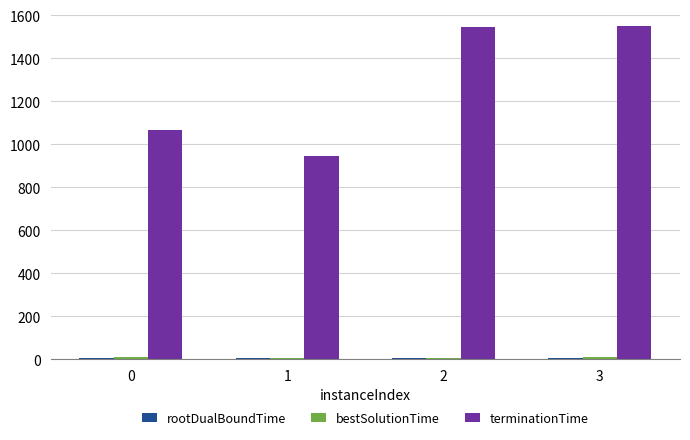

True or false: terminationTime has a value of 1568.3 at 0.

False